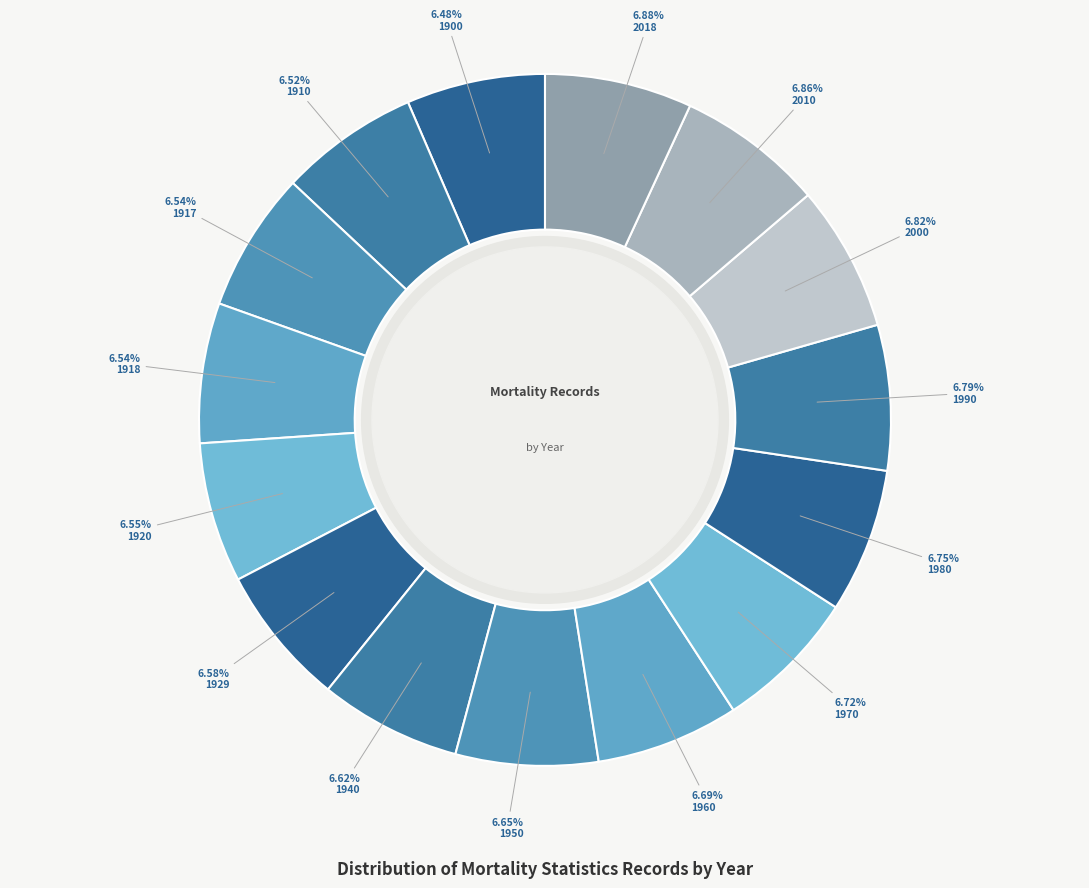

How many slices are in this pie chart?

15